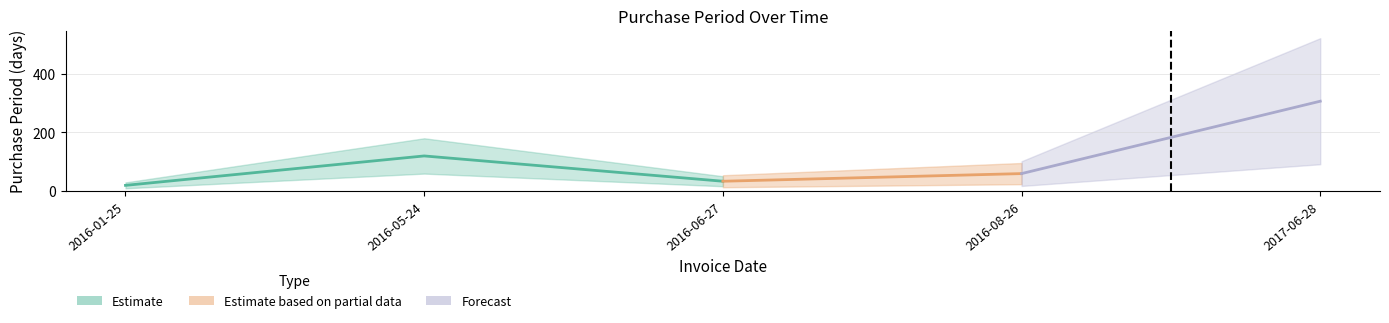

What is the minimum value shown in the chart?

20